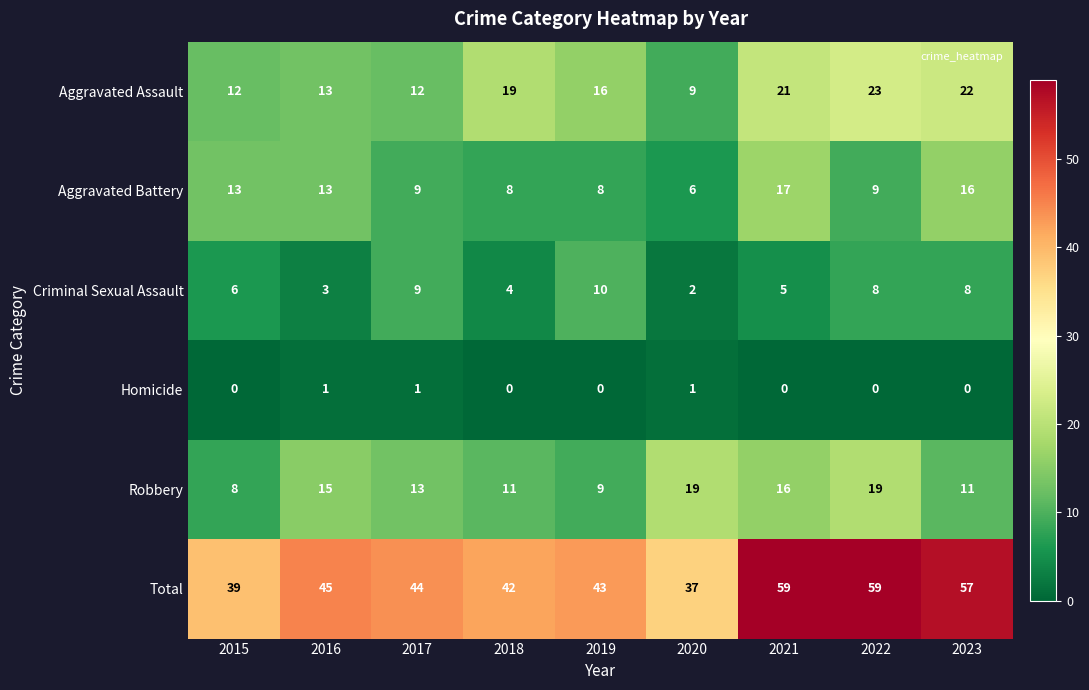

Which category has the lowest value in the Aggravated Assault series?

2020